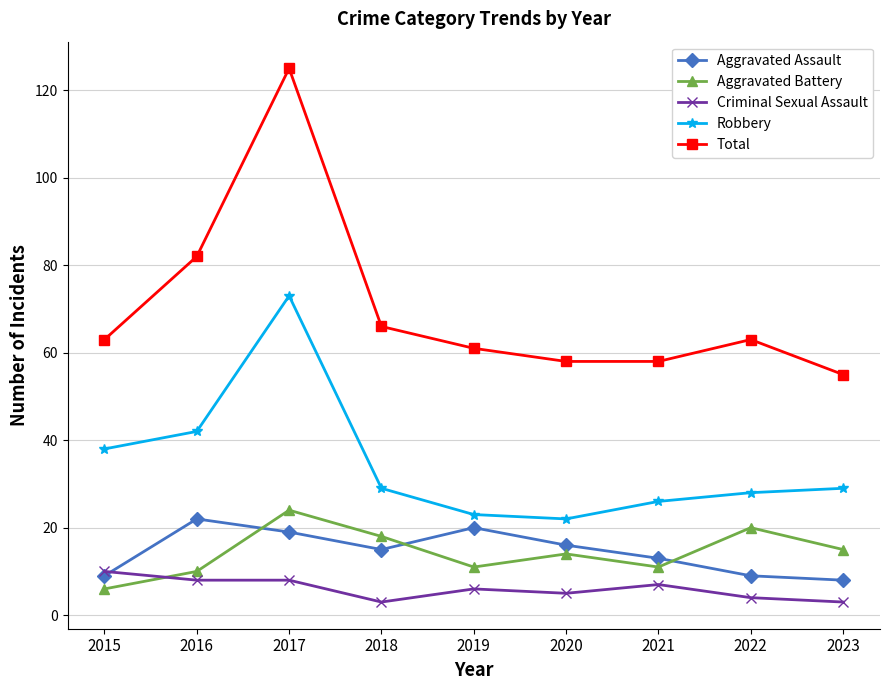

What is the value of the Total point at the 3rd from the left?

125